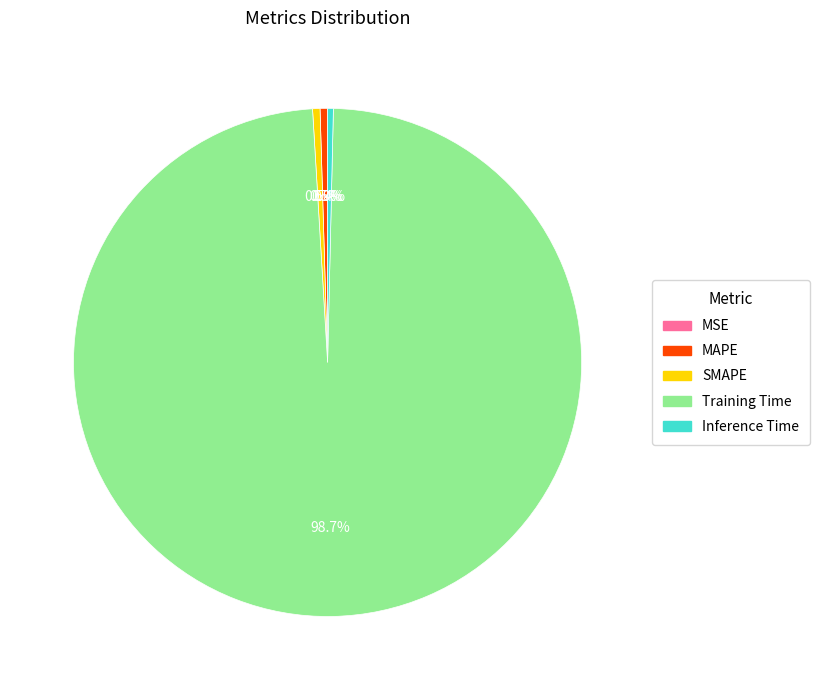

What is the majority slice?

Training Time